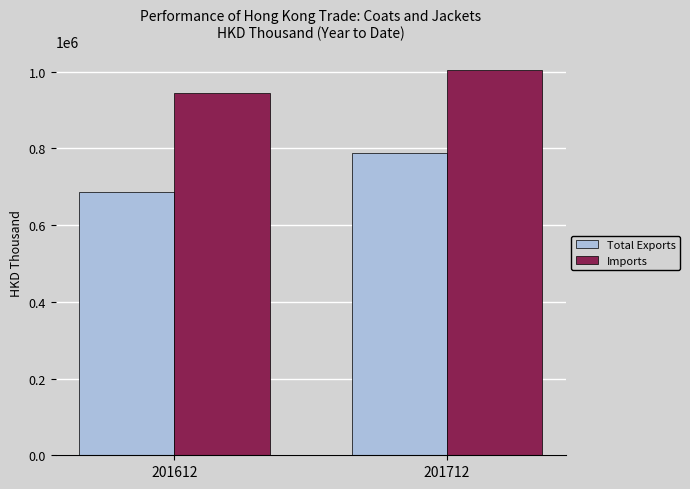

What is the difference between the Total Exports values at 201712 and 201612?

100716.0